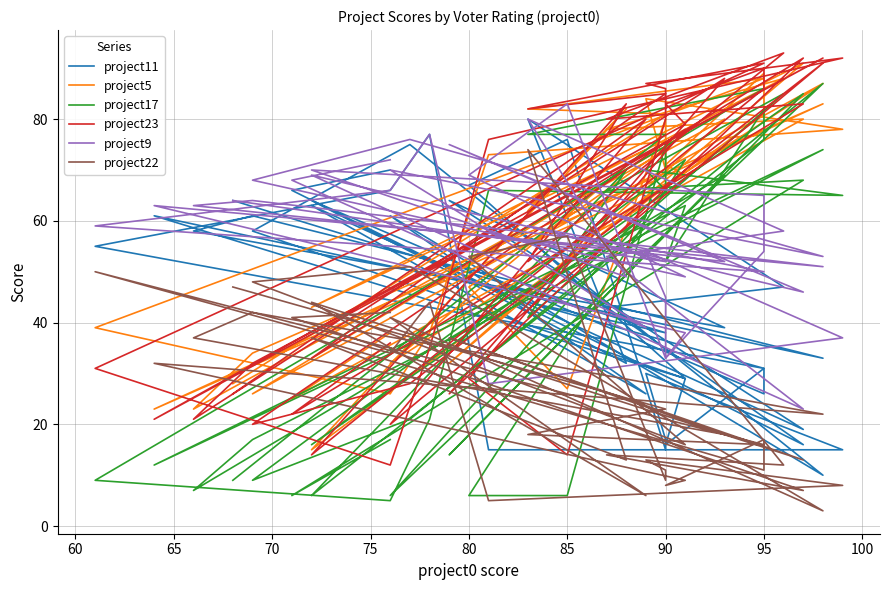

Where is project17 nearest to the value 46?

80